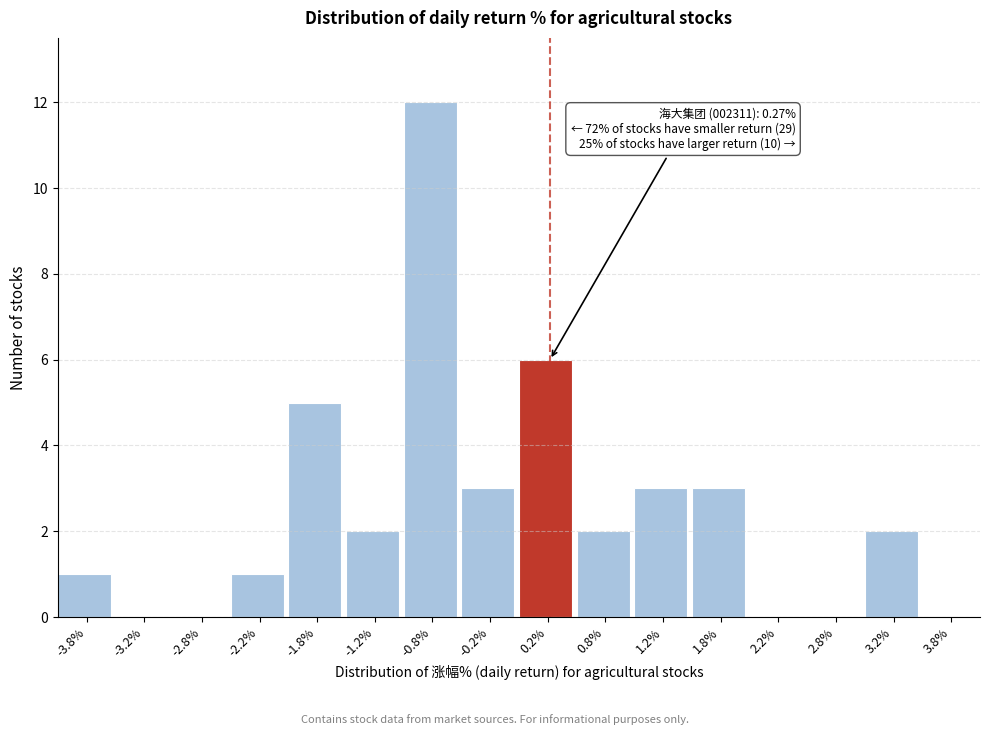

Which range on the x-axis has the tallest bar?

-1.0 to -0.5